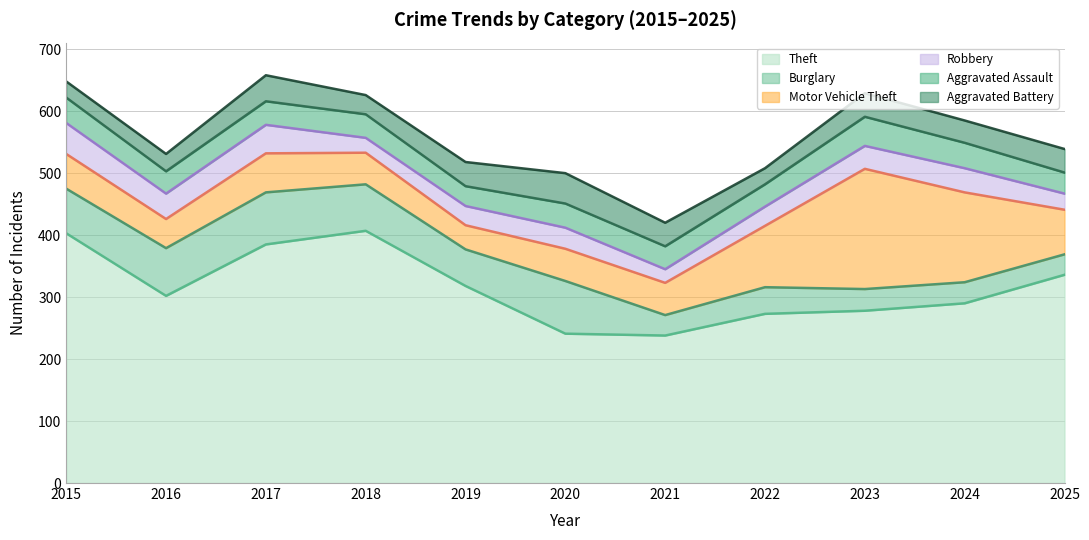

At how many categories does at least one series exceed 220?

11